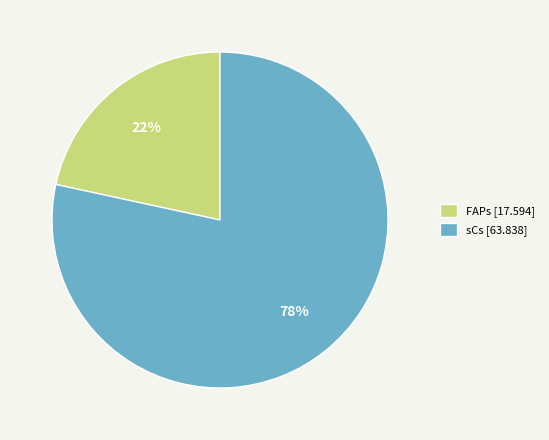

Between FAPs and sCs, which is larger?

sCs